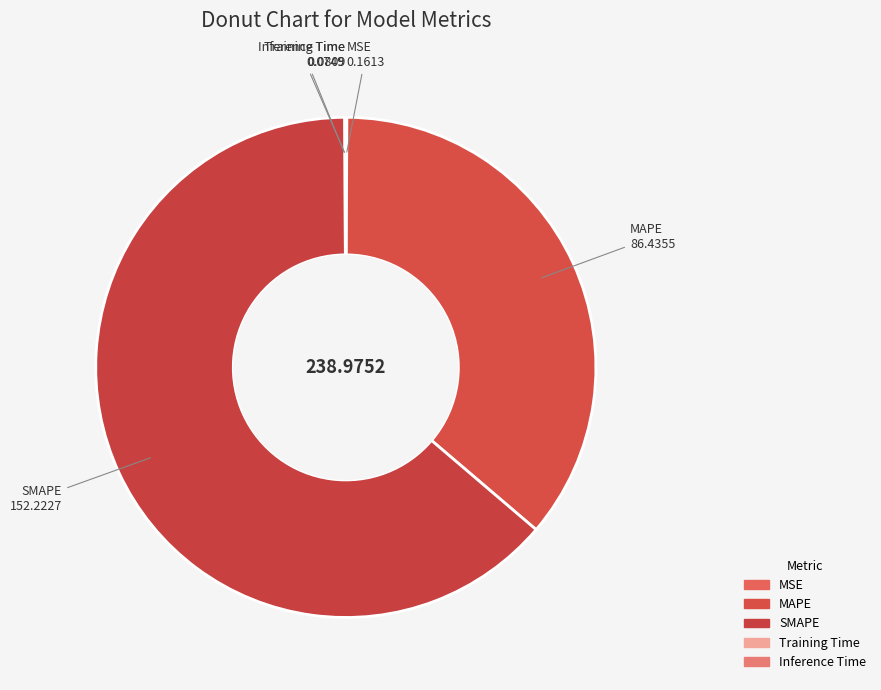

To the nearest percent, what is the combined percentage of SMAPE and Inference Time?

64%